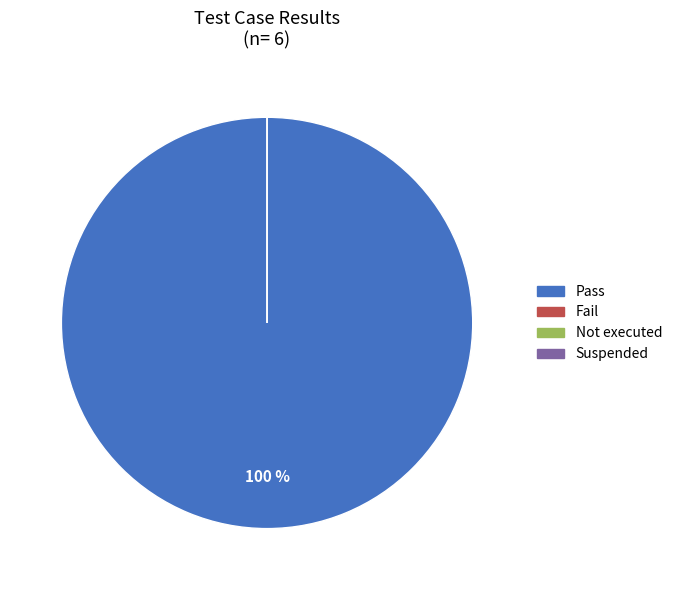

Rank the categories by value from lowest to highest.

Fail, Not executed, Suspended, Pass